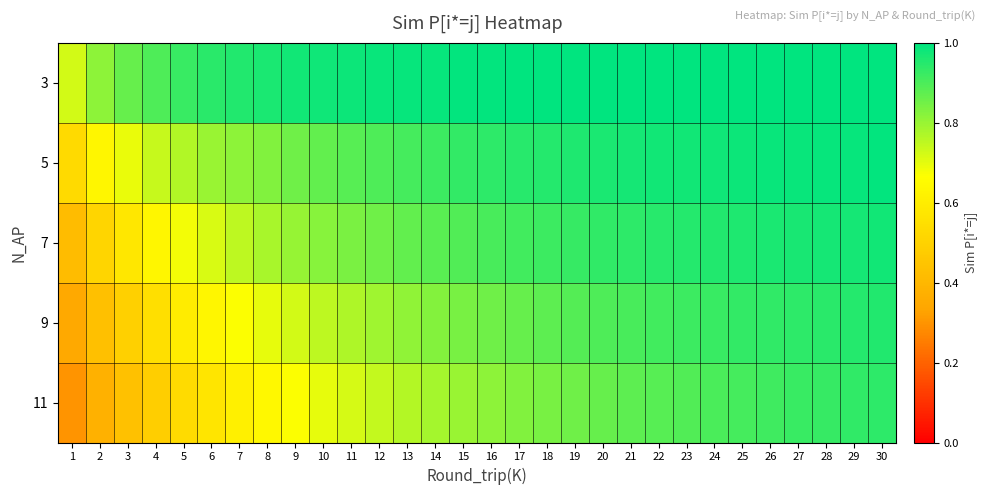

Reading left to right, transcribe all the data shown in this chart.

3: 1=0.7	2=0.8	3=0.9	4=0.9	5=0.9	6=0.9	7=1.0	8=1.0	9=1.0	10=1.0	11=1.0	12=1.0	13=1.0	14=1.0	15=1.0	16=1.0	17=1.0	18=1.0	19=1.0	20=1.0	21=1.0	22=1.0	23=1.0	24=1.0	25=1.0	26=1.0	27=1.0	28=1.0	29=1.0	30=1.0
5: 1=0.5	2=0.6	3=0.7	4=0.7	5=0.8	6=0.8	7=0.8	8=0.8	9=0.9	10=0.9	11=0.9	12=0.9	13=0.9	14=0.9	15=0.9	16=0.9	17=0.9	18=1.0	19=1.0	20=1.0	21=1.0	22=1.0	23=1.0	24=1.0	25=1.0	26=1.0	27=1.0	28=1.0	29=1.0	30=1.0
7: 1=0.4	2=0.5	3=0.6	4=0.6	5=0.7	6=0.7	7=0.8	8=0.8	9=0.8	10=0.8	11=0.8	12=0.9	13=0.9	14=0.9	15=0.9	16=0.9	17=0.9	18=0.9	19=0.9	20=0.9	21=0.9	22=0.9	23=1.0	24=1.0	25=1.0	26=1.0	27=1.0	28=1.0	29=1.0	30=1.0
9: 1=0.3	2=0.4	3=0.5	4=0.5	5=0.6	6=0.6	7=0.7	8=0.7	9=0.7	10=0.8	11=0.8	12=0.8	13=0.8	14=0.8	15=0.8	16=0.9	17=0.9	18=0.9	19=0.9	20=0.9	21=0.9	22=0.9	23=0.9	24=0.9	25=0.9	26=0.9	27=0.9	28=0.9	29=0.9	30=1.0
11: 1=0.3	2=0.4	3=0.4	4=0.5	5=0.5	6=0.6	7=0.6	8=0.6	9=0.7	10=0.7	11=0.7	12=0.7	13=0.8	14=0.8	15=0.8	16=0.8	17=0.8	18=0.8	19=0.9	20=0.9	21=0.9	22=0.9	23=0.9	24=0.9	25=0.9	26=0.9	27=0.9	28=0.9	29=0.9	30=0.9